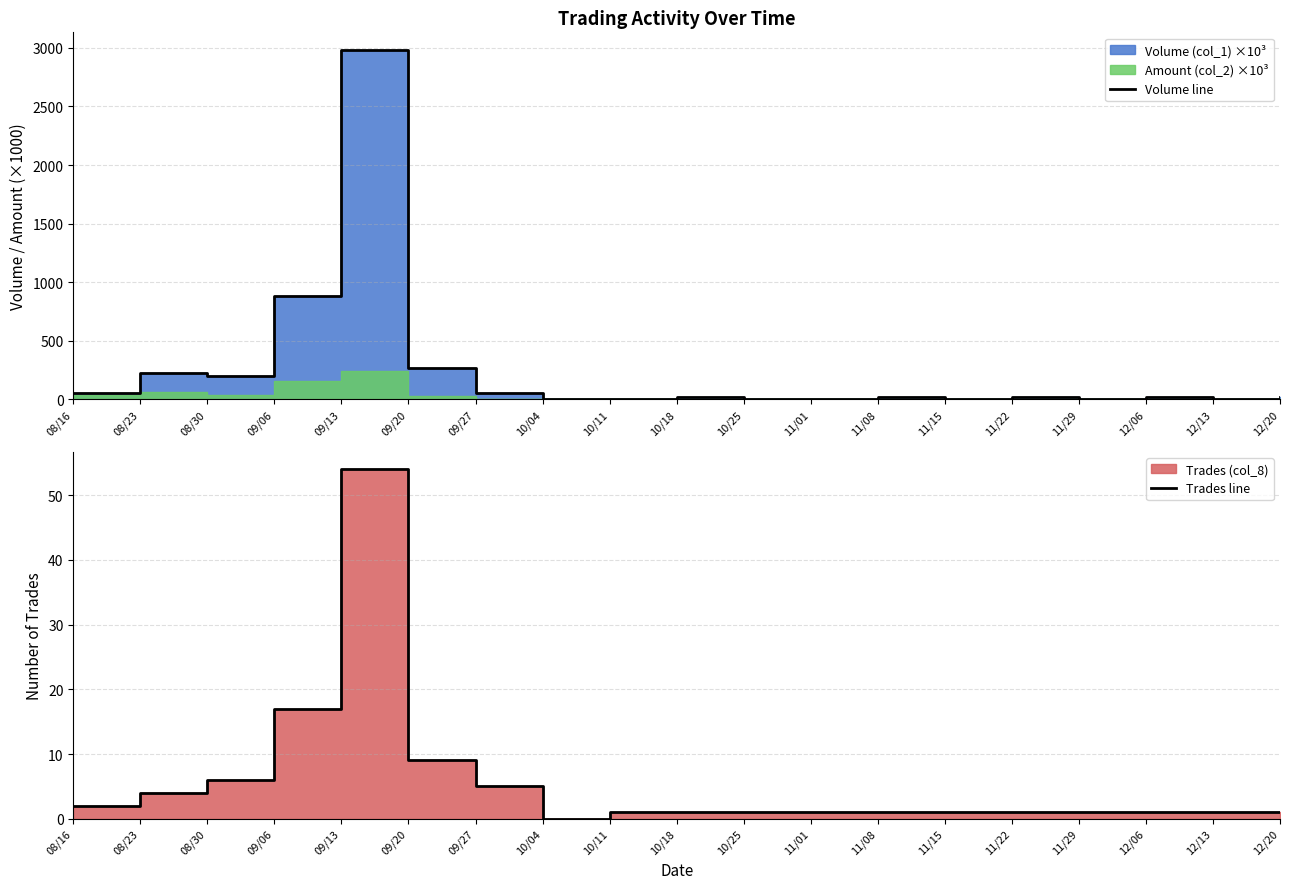

At which label does Volume line reach its minimum?

10/04